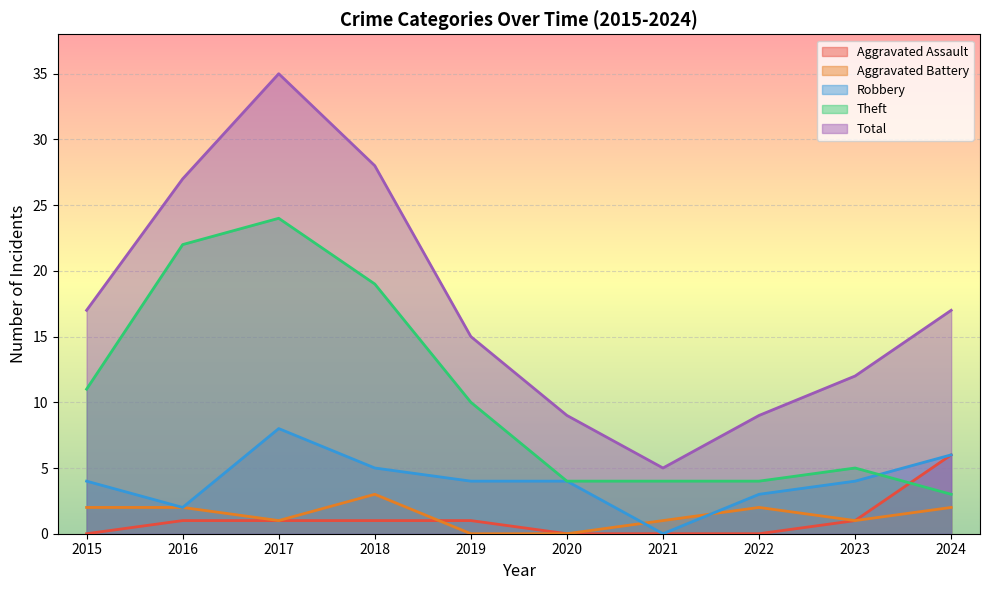

What is the value of the Total point at the 9th from the left?

12